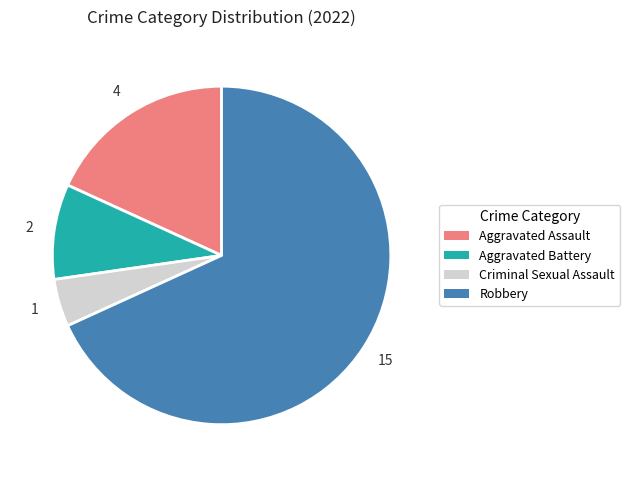

Which category has the biggest portion of the pie?

Robbery